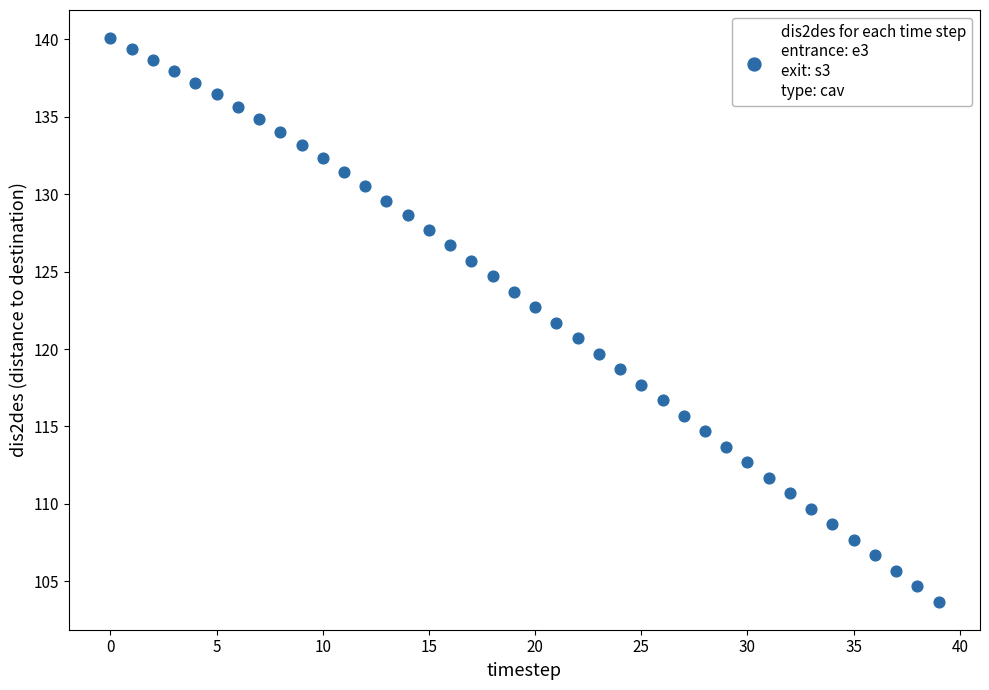

What is the range of Y values (max minus min)?

36.4